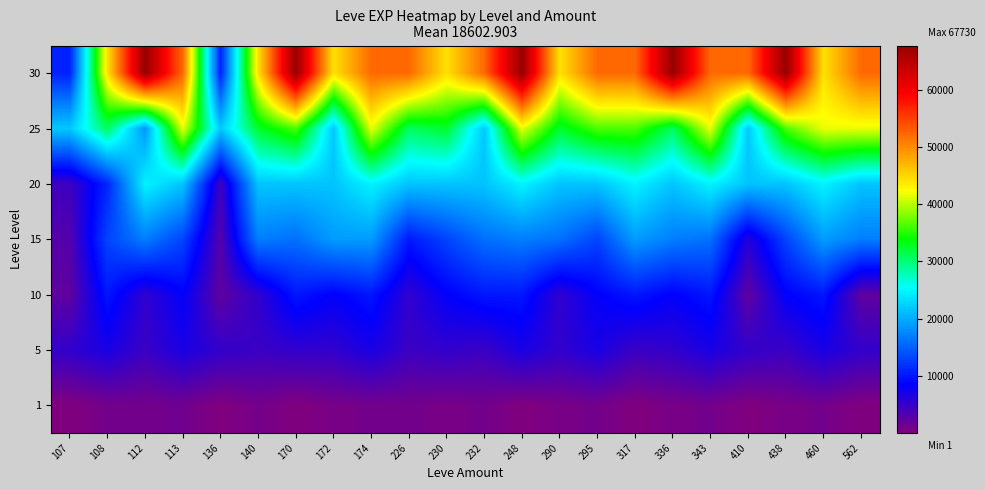

Reading left to right, extract all data points from this chart.

1: 107=1	108=900	112=900	113=1160	136=1	140=900	170=1	172=630	174=900	226=900	230=630	232=900	248=1	290=630	295=900	317=1	336=630	343=900	410=1	438=630	460=900	562=1
5: 107=5220	108=6840	112=4660	113=6840	136=5220	140=4660	170=5220	172=5220	174=6840	226=4660	230=5220	232=4660	248=6840	290=5220	295=6840	317=4660	336=5220	343=6840	410=5220	438=4660	460=6840	562=5220
10: 107=2230	108=9990	112=5330	113=8430	136=2230	140=5330	170=9990	172=8430	174=9990	226=5330	230=8430	232=9990	248=9990	290=5330	295=8430	317=9990	336=8430	343=9990	410=2230	438=8430	460=9990	562=2230
15: 107=3040	108=13040	112=16920	113=13040	136=3040	140=16920	170=15980	172=18910	174=18910	226=10100	230=13040	232=15980	248=16920	290=15980	295=13040	317=18910	336=16920	343=15980	410=6110	438=13040	460=18910	562=16920
20: 107=4440	108=10970	112=24710	113=21600	136=4440	140=21600	170=21600	172=21600	174=24710	226=21600	230=21600	232=21600	248=24710	290=21600	295=21600	317=24710	336=21600	343=24710	410=21600	438=21600	460=24710	562=21600
25: 107=21830	108=30820	112=18490	113=41630	136=21830	140=32460	170=36390	172=21830	174=41630	226=30820	230=32460	232=21830	248=41630	290=32460	295=36390	317=36390	336=30820	343=41630	410=21830	438=36390	460=41630	562=41630
30: 107=10740	108=44230	112=67730	113=52220	136=10740	140=44230	170=67730	172=44230	174=52220	226=52220	230=44230	232=52220	248=67730	290=44230	295=52220	317=52220	336=67730	343=52220	410=52220	438=67730	460=44230	562=52220